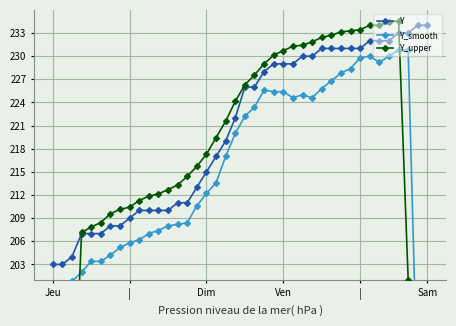

Where does the Y series first go above 226?

22